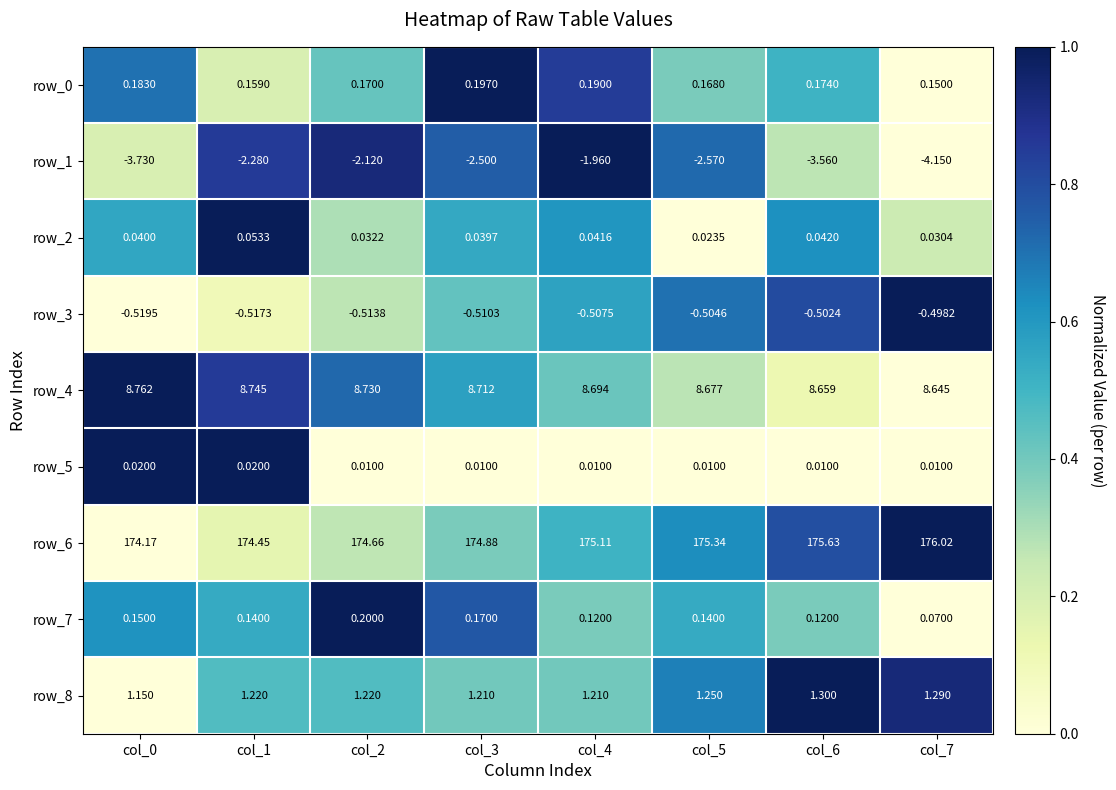

Is it true that row_6 equals 1.0 at col_5?

False